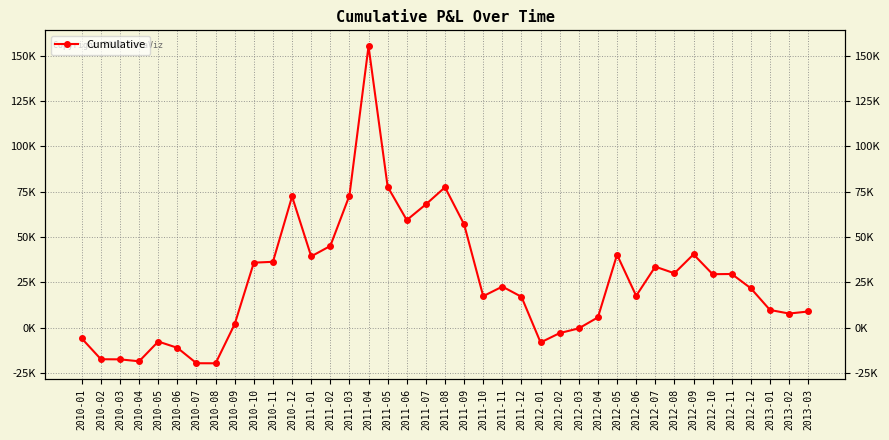

Reading left to right, transcribe all the data shown in this chart.

-5958.2	-17408.8	-17484.3	-18547.0	-7653.0	-11116.6	-19618.1	-19655.2	1997.0	35853.8	36332.8	72374.8	39324.9	45061.4	72847.1	155266.1	77728.6	59343.6	68027.1	77436.4	56986.3	17372.5	22657.3	17023.5	-8164.4	-2984.0	-391.2	5691.4	40235.4	17565.1	33646.3	30002.0	40437.0	29498.1	29609.3	21712.3	9759.2	7789.0	8918.3